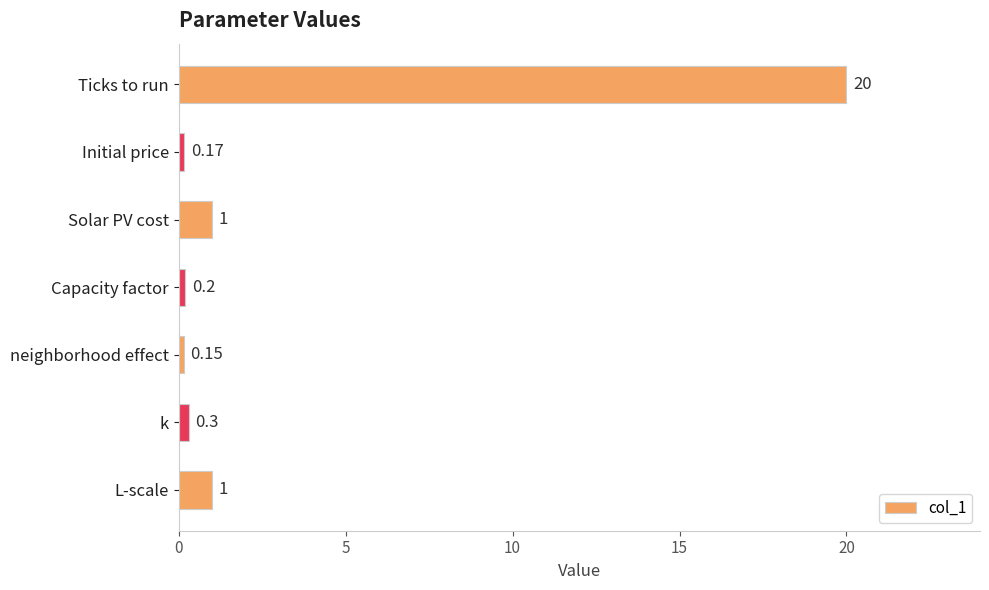

What is the label of the 2nd bar from the bottom?

k